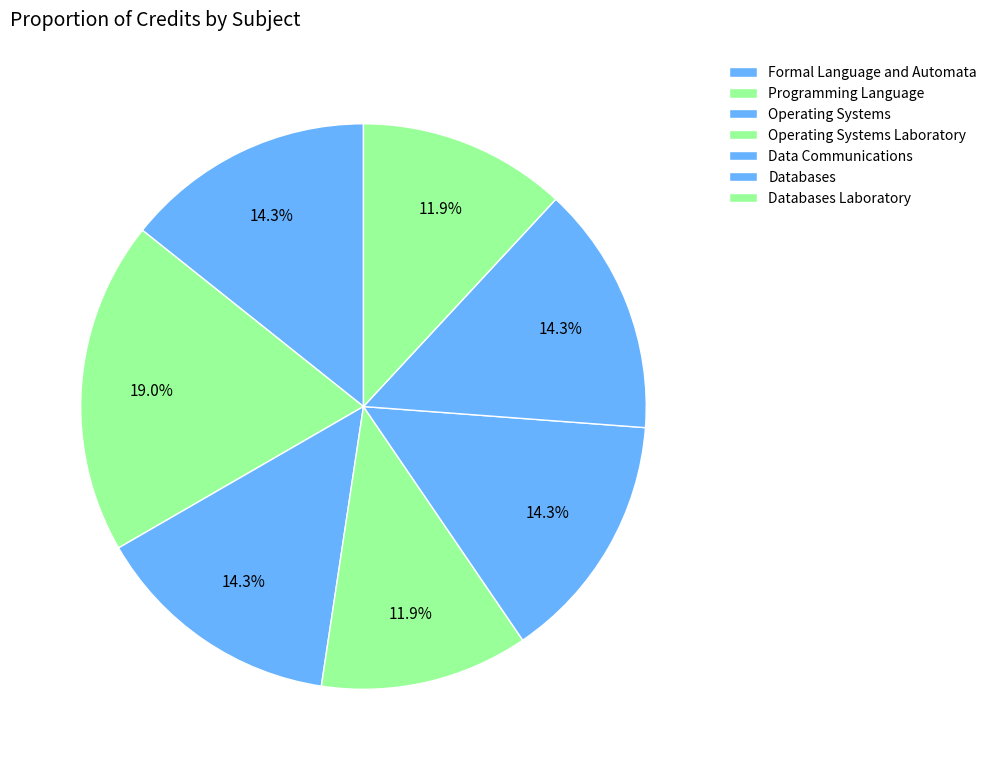

Count the number of slices in the pie.

7